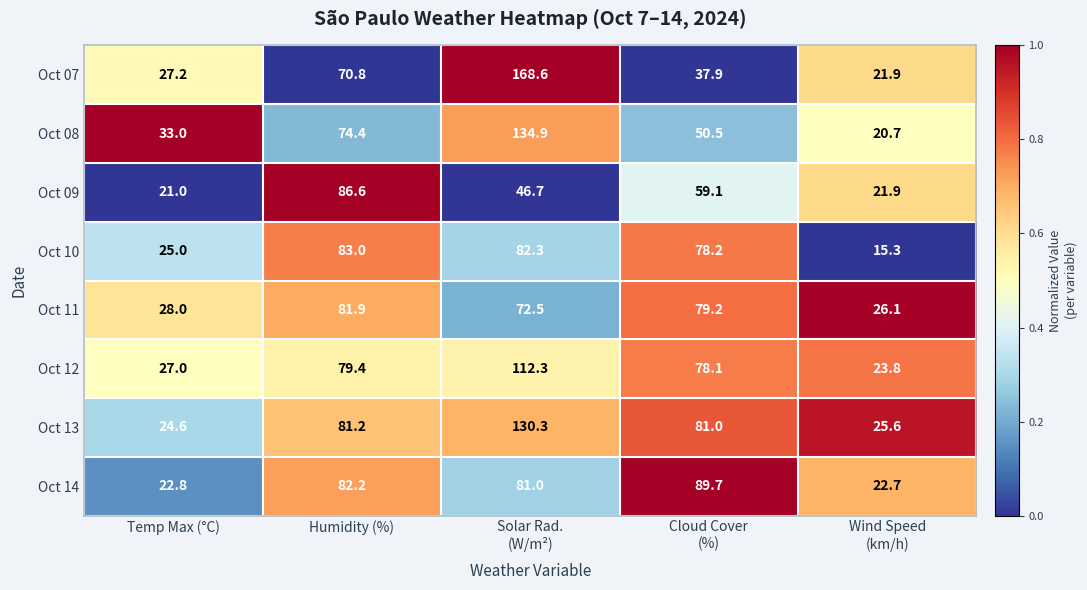

What is the lowest value of the Oct 09 series?

21.0